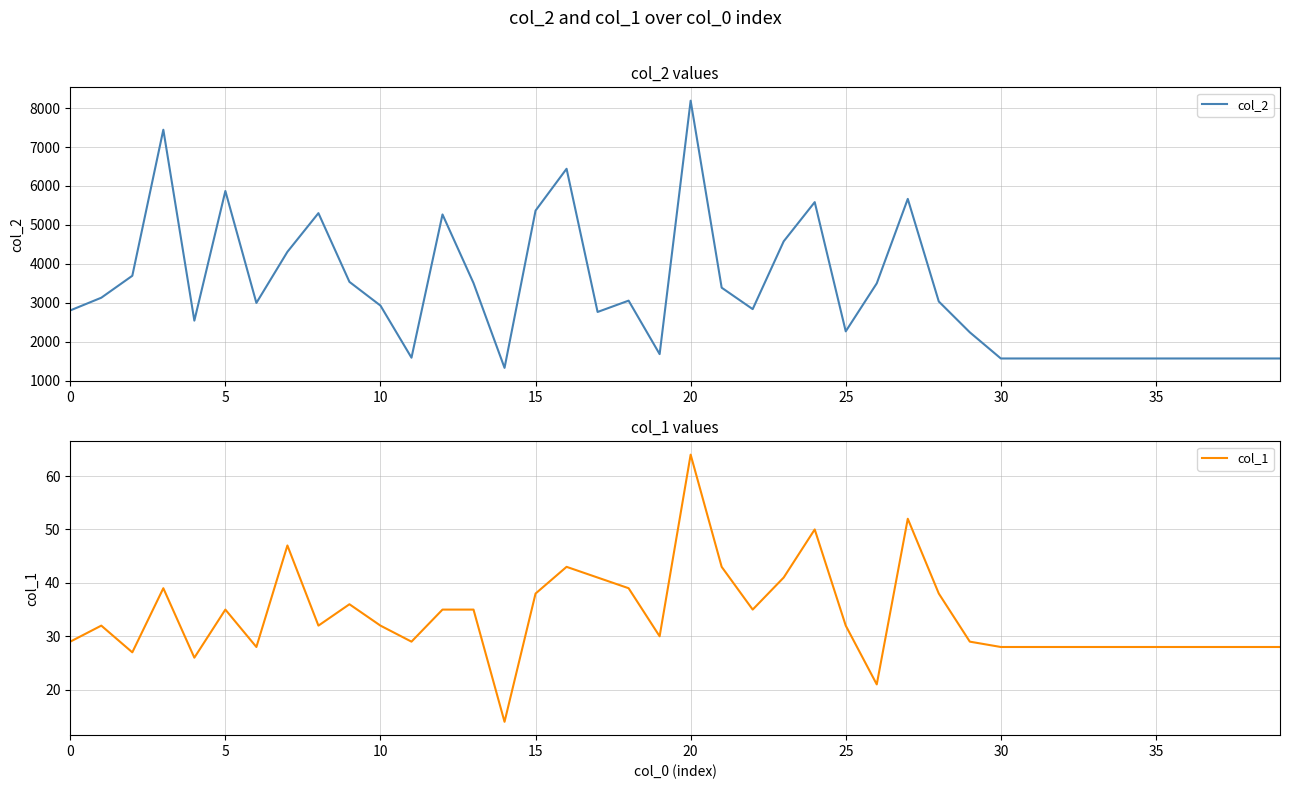

The value of col_1 at 14 is 9. True or false?

False